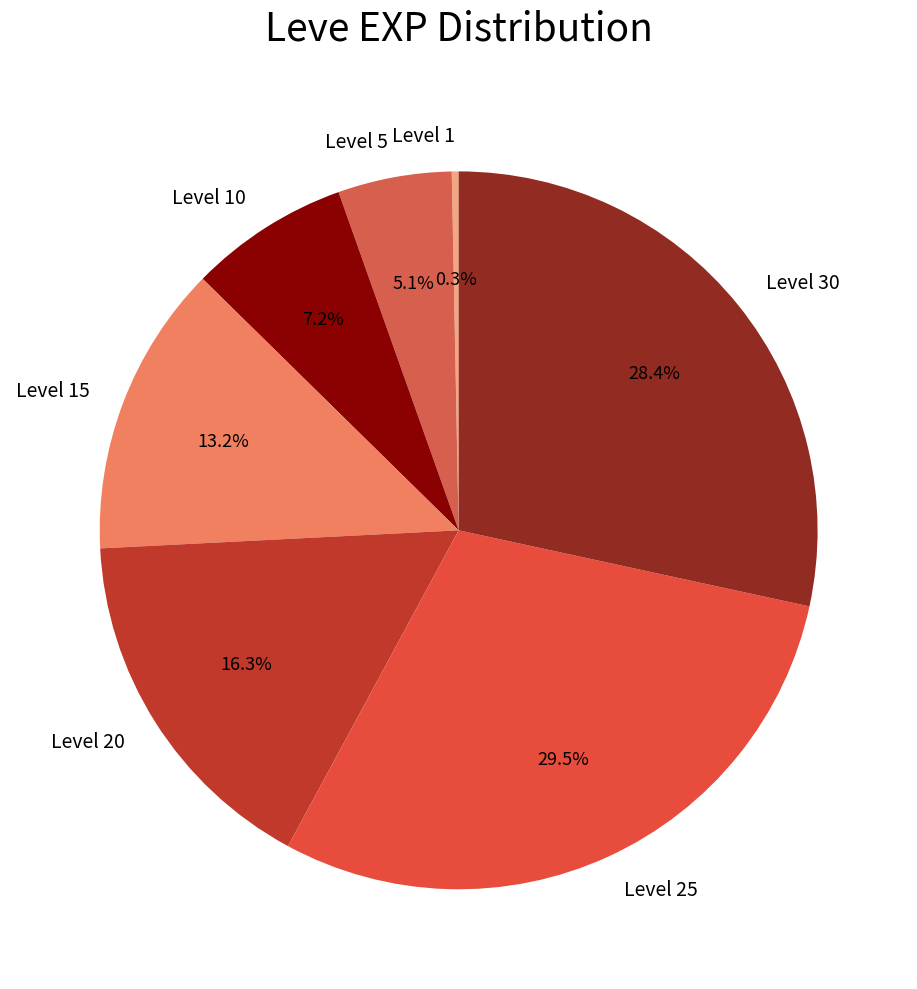

Which category has the smallest portion of the pie?

Level 1